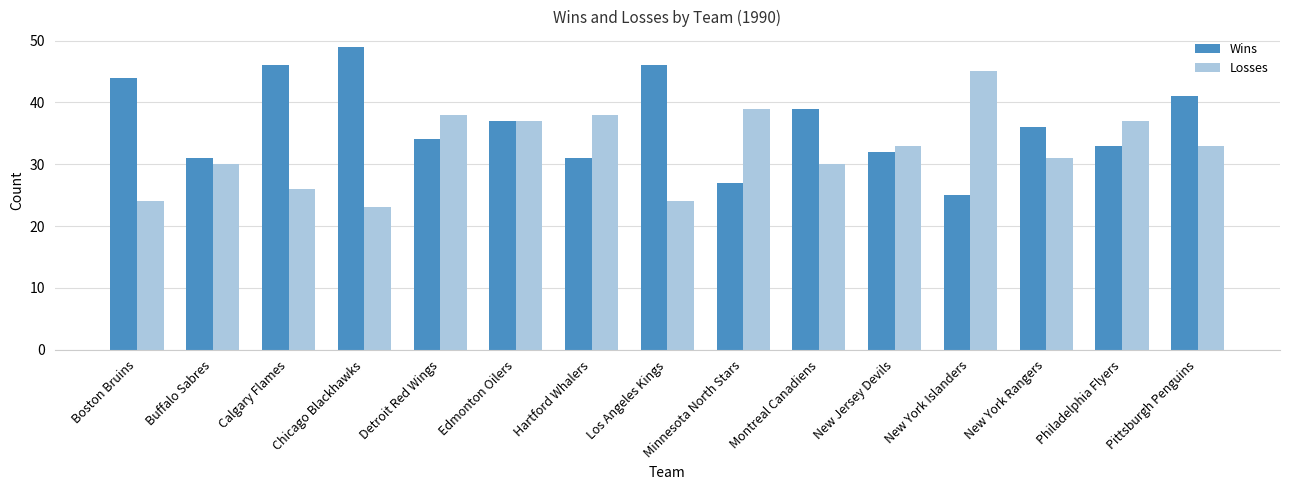

What is the label of the 9th bar from the right?

Hartford Whalers